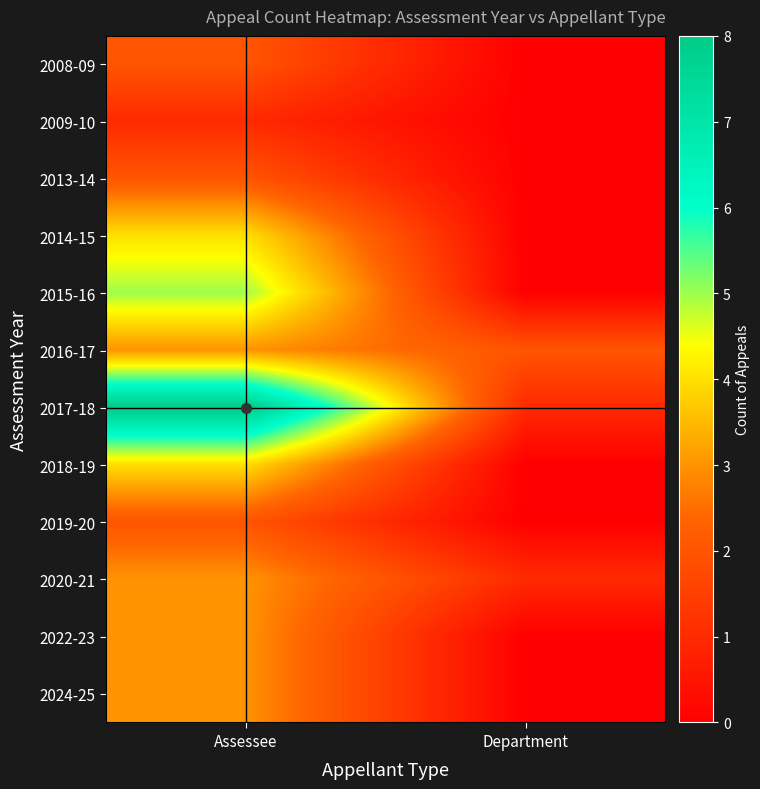

Reading right to left, transcribe all the data shown in this chart.

2008-09: Department=0	Assessee=2
2009-10: Department=0	Assessee=1
2013-14: Department=0	Assessee=2
2014-15: Department=0	Assessee=4
2015-16: Department=0	Assessee=5
2016-17: Department=2	Assessee=3
2017-18: Department=1	Assessee=8
2018-19: Department=0	Assessee=4
2019-20: Department=0	Assessee=2
2020-21: Department=1	Assessee=3
2022-23: Department=0	Assessee=3
2024-25: Department=0	Assessee=3